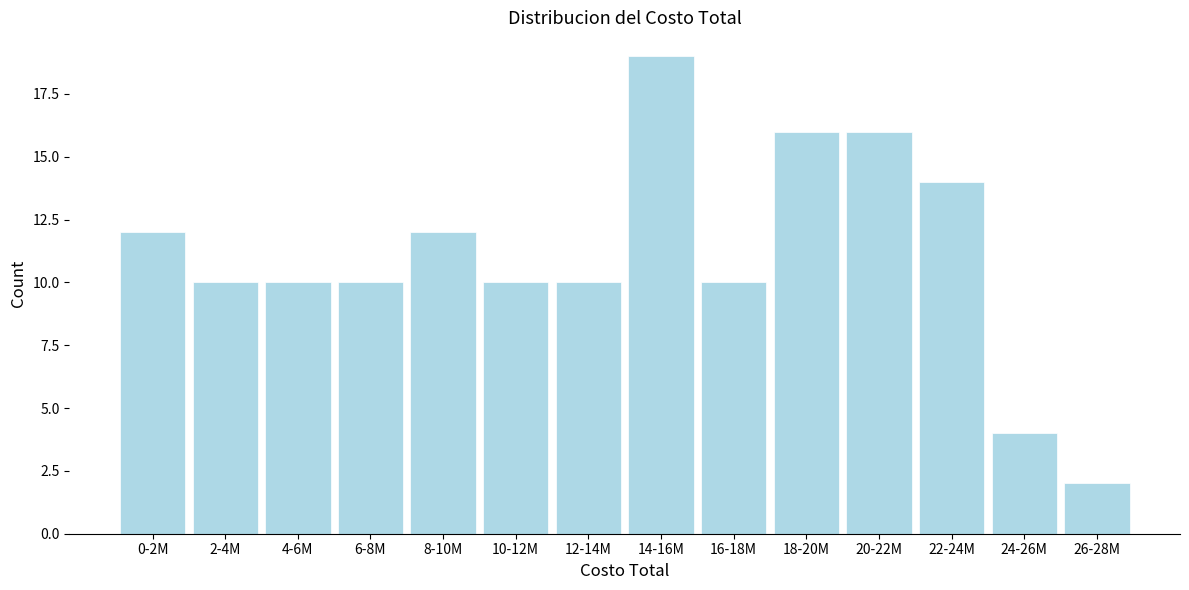

Reading left to right, what are all the values shown in this chart?

12	10	10	10	12	10	10	19	10	16	16	14	4	2